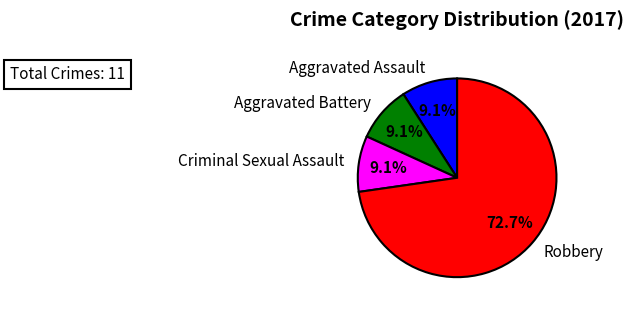

Approximately how many times larger is the value at Criminal Sexual Assault compared to Aggravated Assault?

1.0